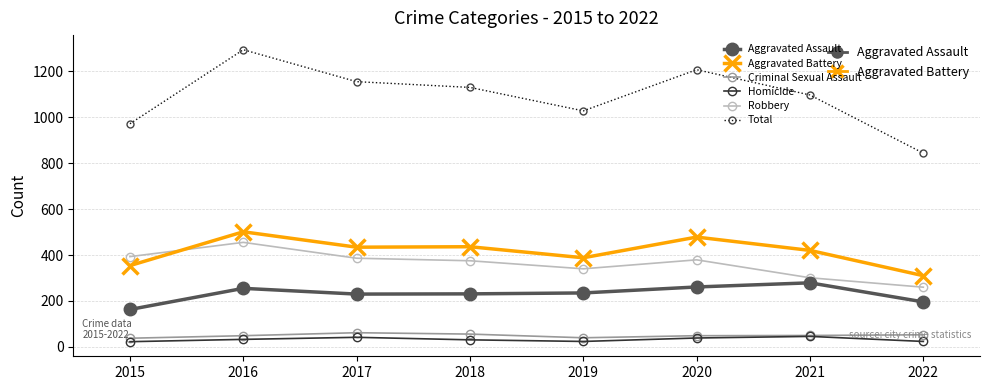

At which label does Total first exceed 1129?

2016